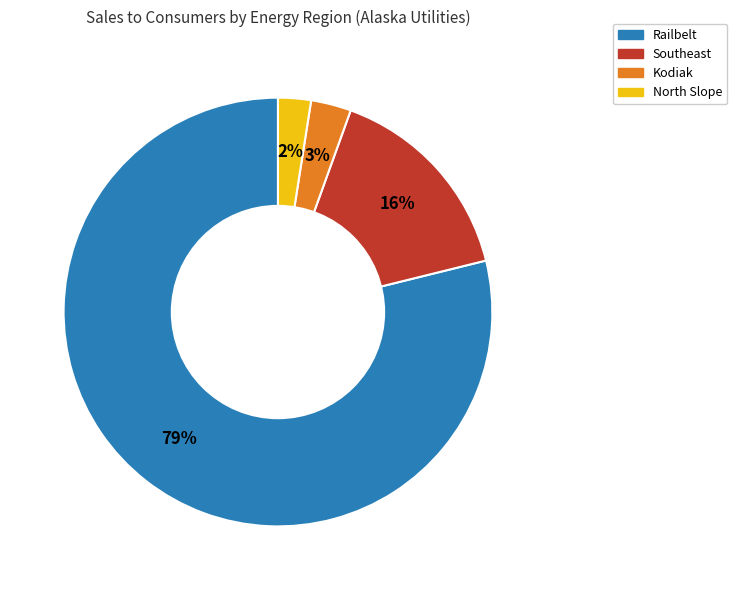

Does any single category account for the majority?

Yes